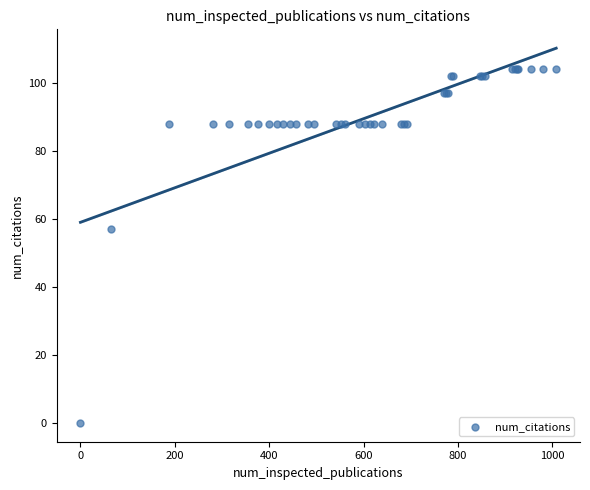

What Y value in the scatter plot is closest to 52?

57